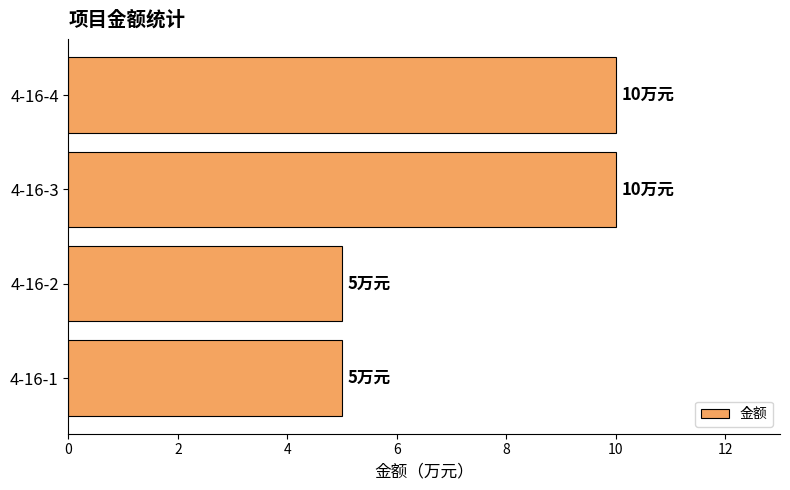

What is the change in value from 4-16-1 to 4-16-3?

+5